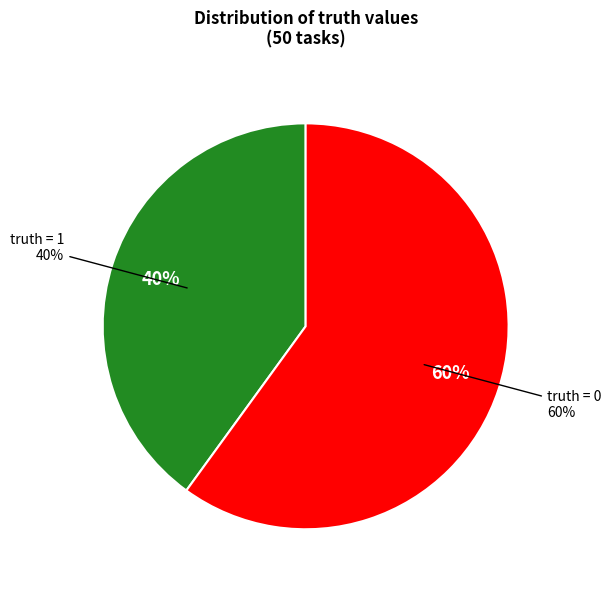

What percentage is the truth=0 (Count) slice, to the nearest percent?

60%